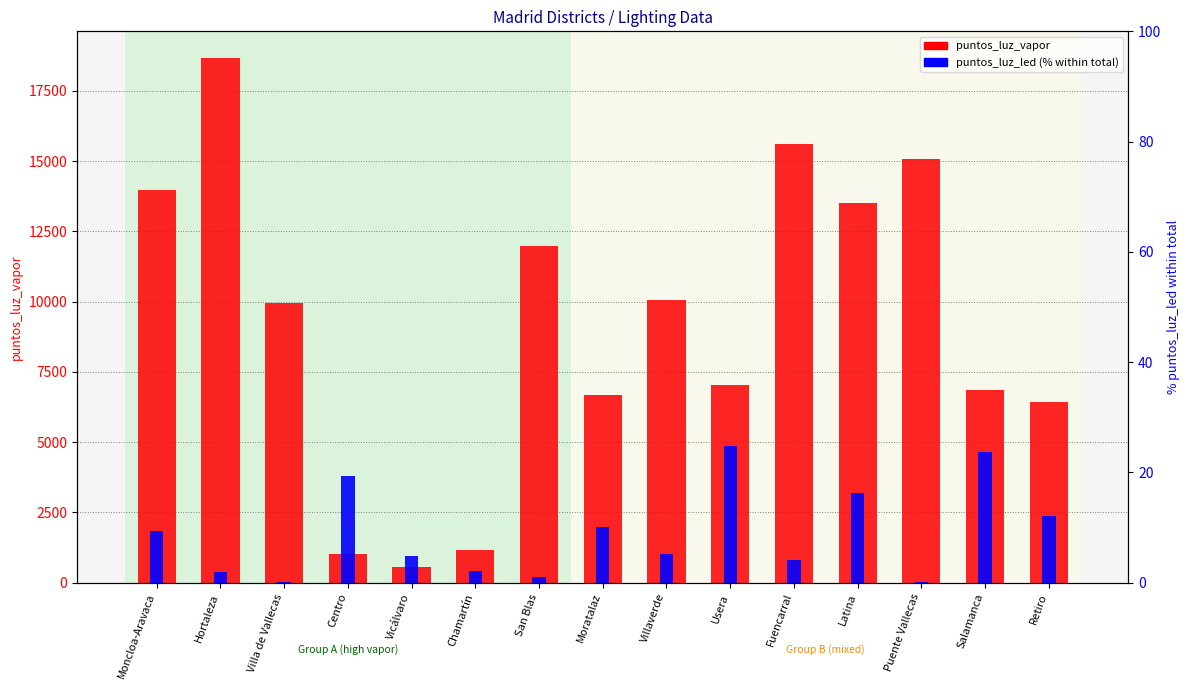

How many data points does each series have?

15